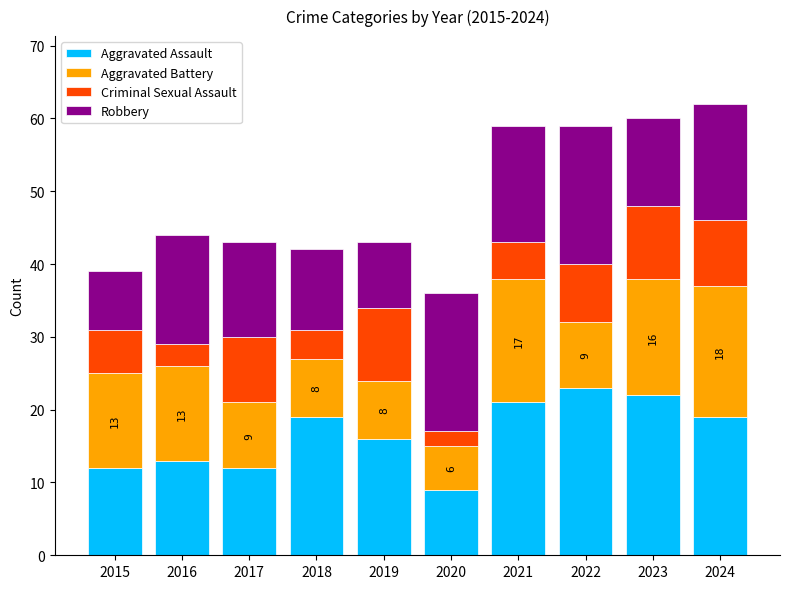

What is the sum of the Aggravated Assault values at 2023 and 2022?

45